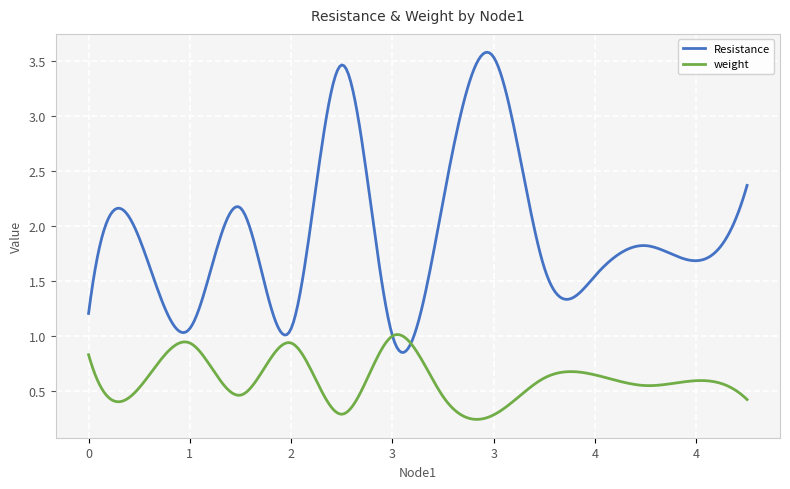

Which series has the largest total across all categories?

Resistance